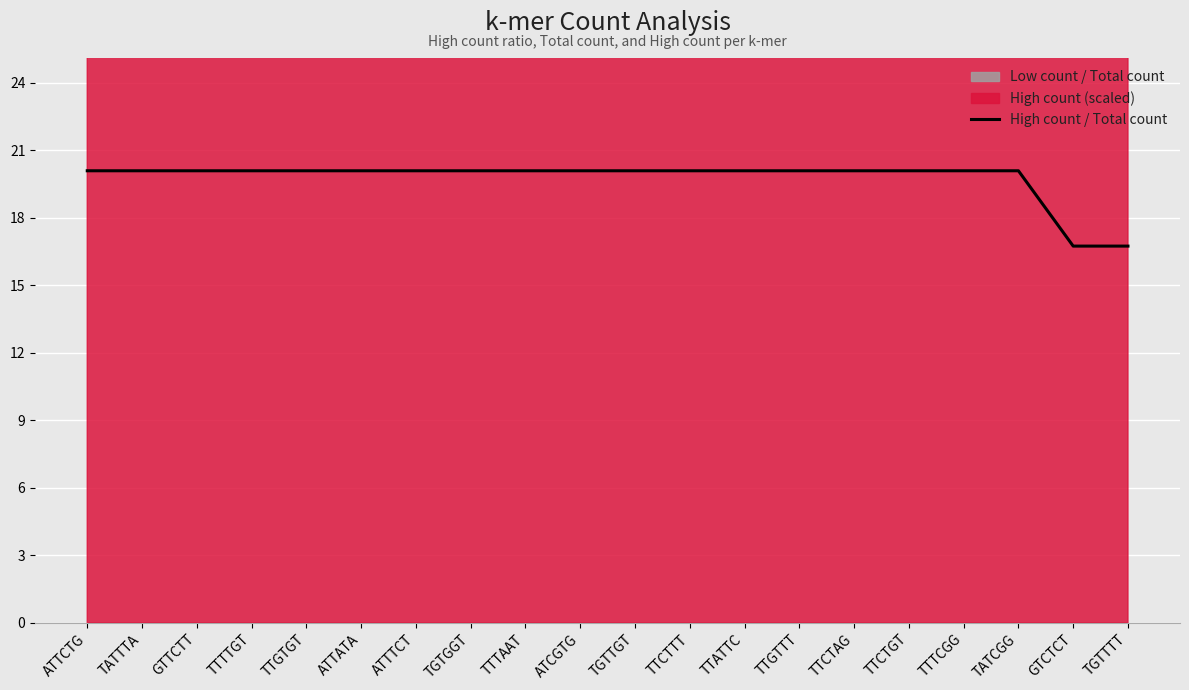

Between TTCTTT and ATTTCT, which is larger?

TTCTTT